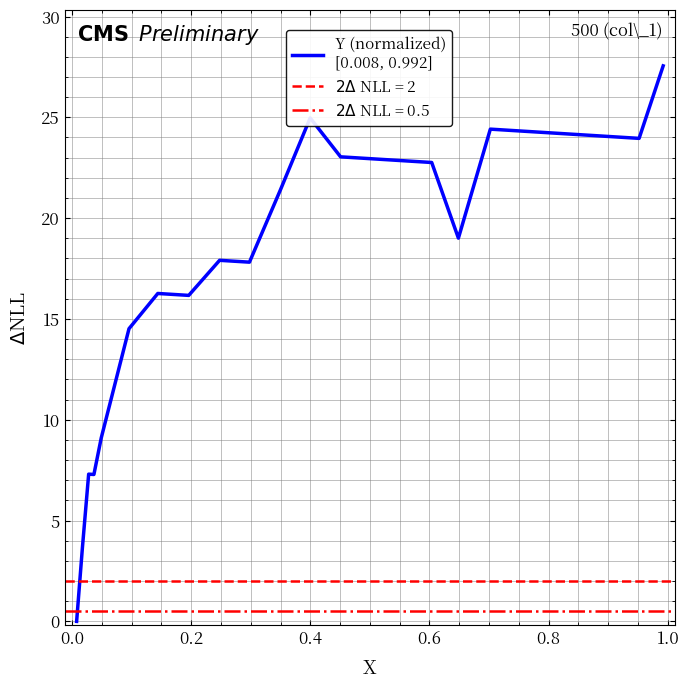

True or false: the data shows 4.6 at 1.2.

False